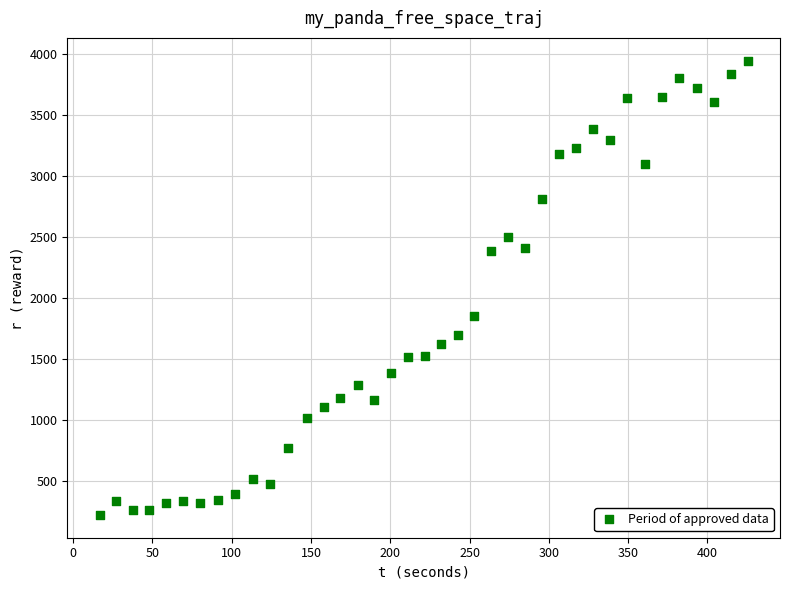

What Y value in the scatter plot is closest to 2081?

1849.0